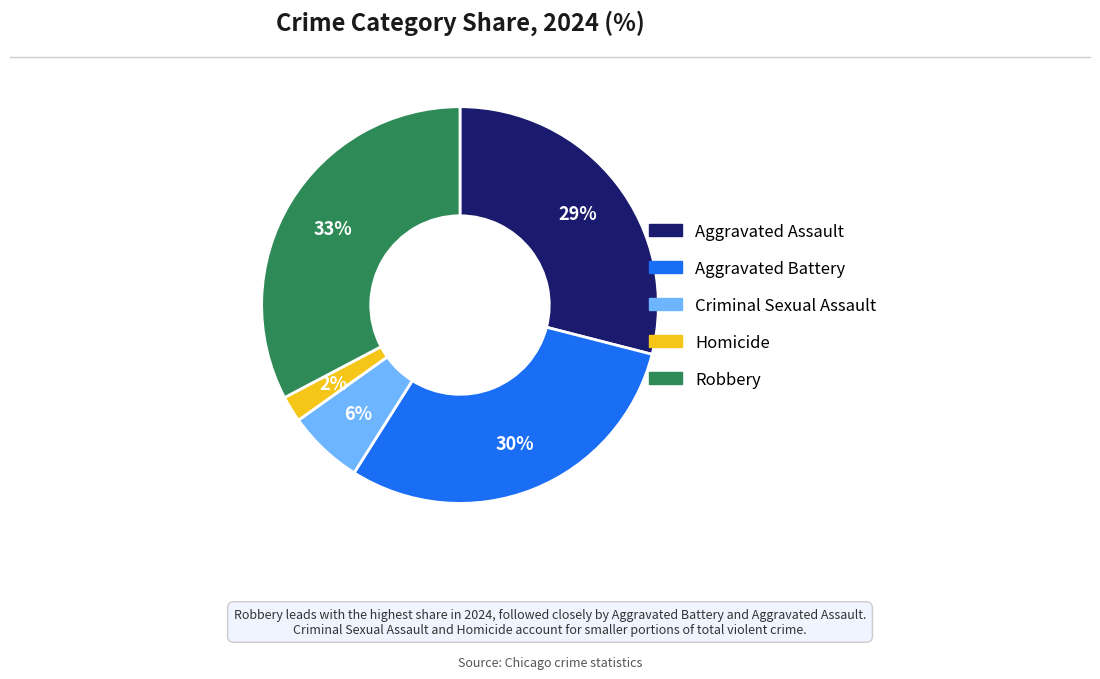

To the nearest percent, what portion does Aggravated Battery represent?

30%